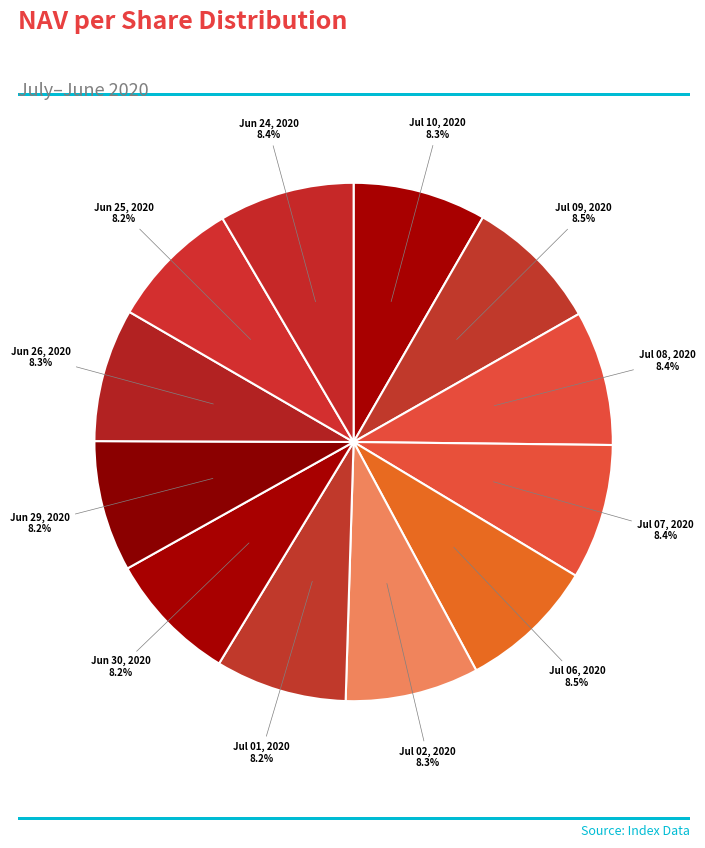

Rank the categories by value from lowest to highest.

Jun 29, 2020, Jun 25, 2020, Jul 01, 2020, Jun 30, 2020, Jun 26, 2020, Jul 10, 2020, Jul 02, 2020, Jul 08, 2020, Jul 07, 2020, Jun 24, 2020, Jul 09, 2020, Jul 06, 2020